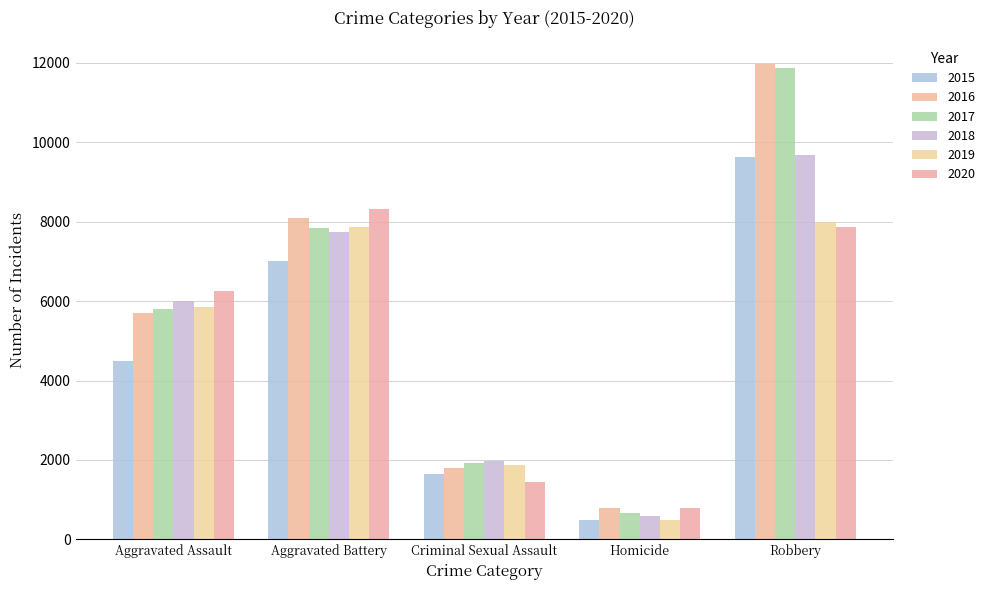

How many values in the 2018 series are below 6001?

2